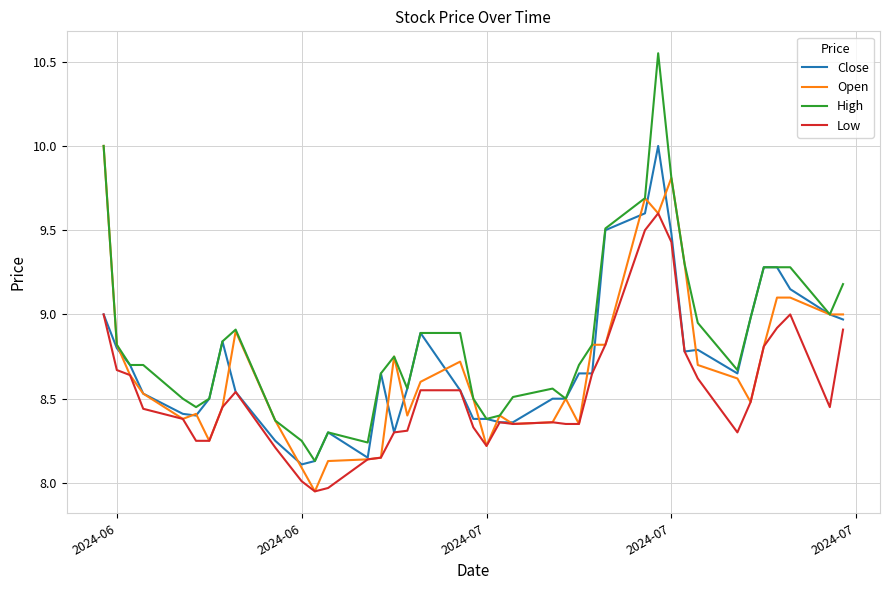

Which series has the largest total across all categories?

High